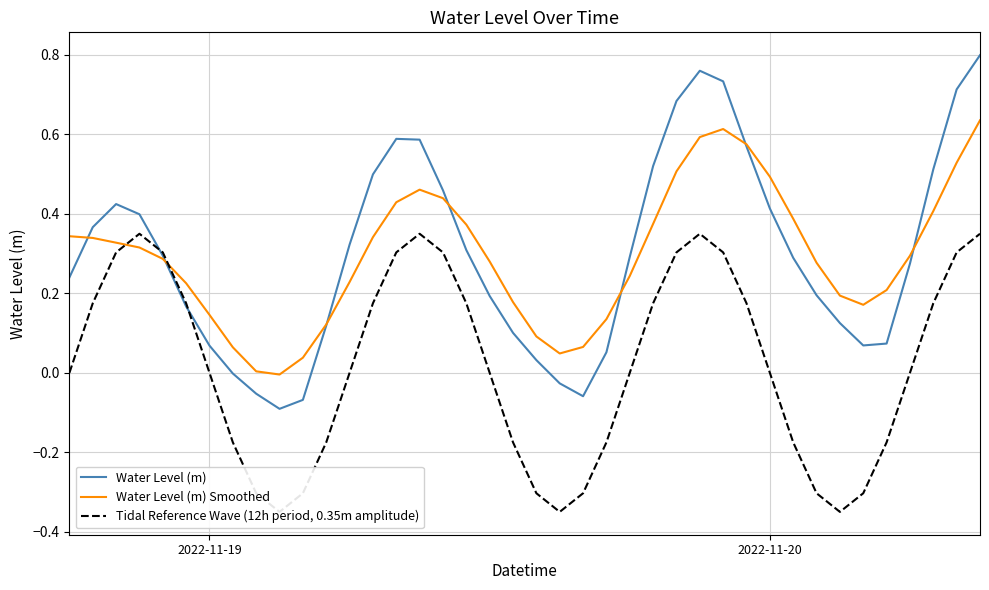

At 7, list the series in order from largest to smallest.

Water Level (m) Smoothed, Water Level (m), Tidal Reference Wave (12h period, 0.35m amplitude)